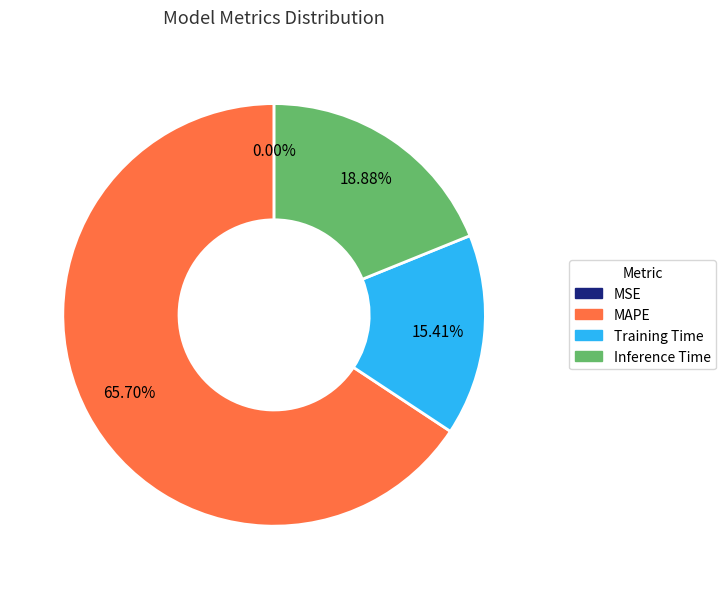

To the nearest percent, what percentage of the pie is Training Time?

15%